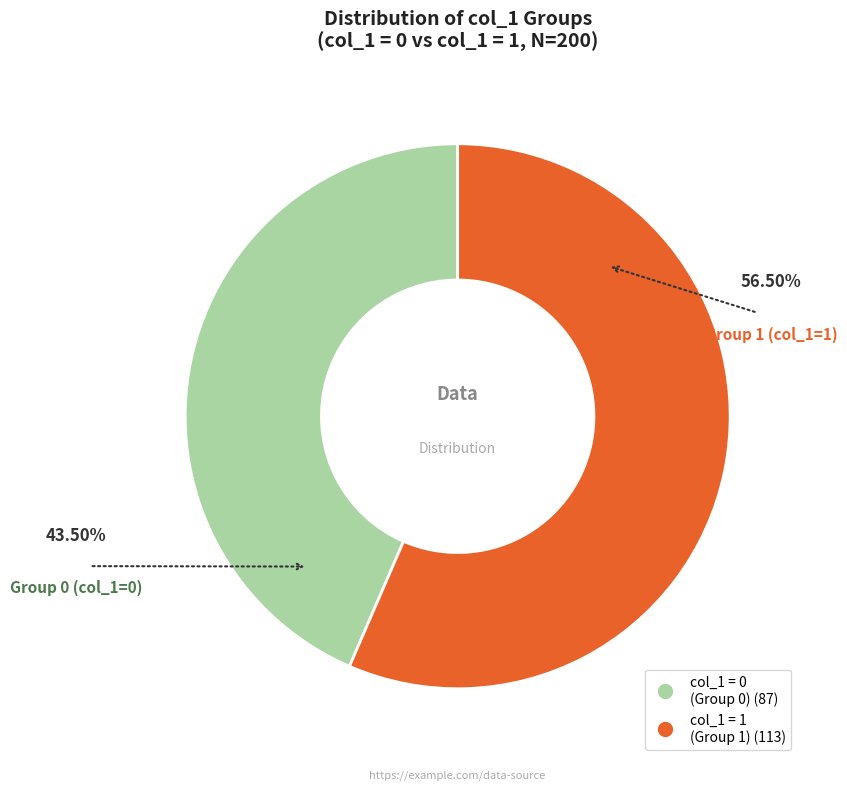

Does any single category account for the majority?

Yes